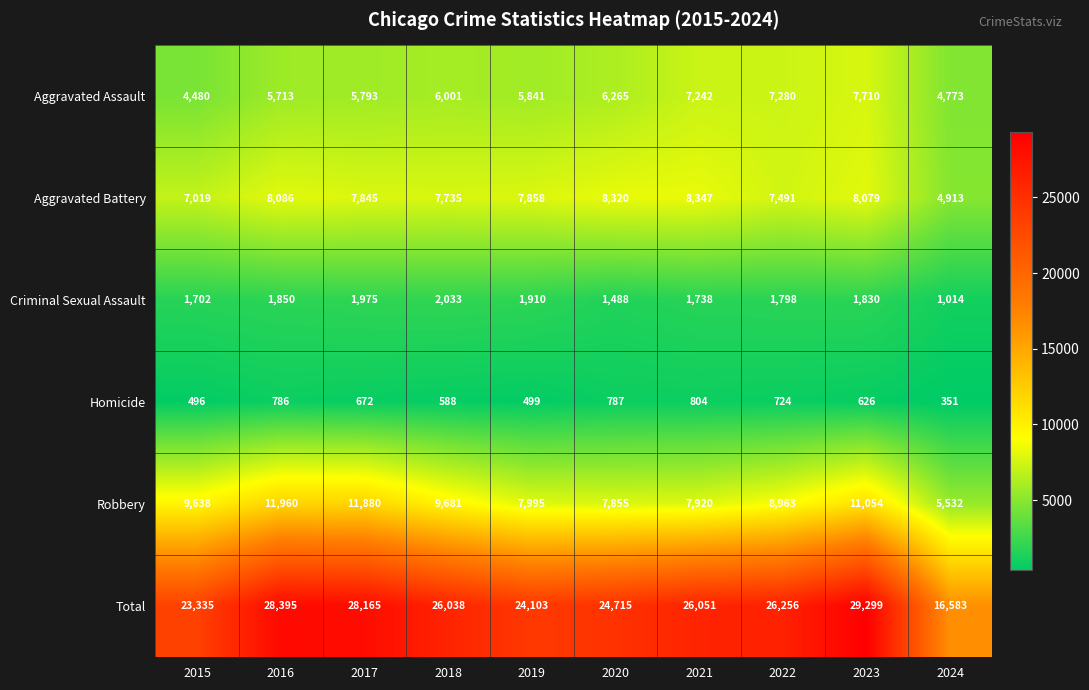

What is the difference between the second highest and minimum values in the Aggravated Battery series?

3407